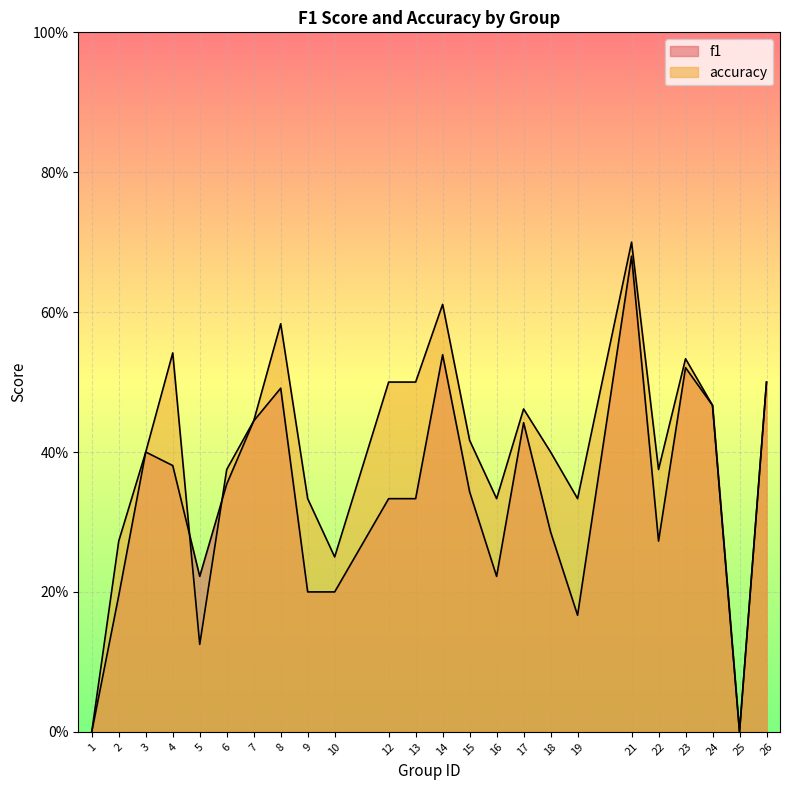

At how many categories does at least one series exceed 0?

22